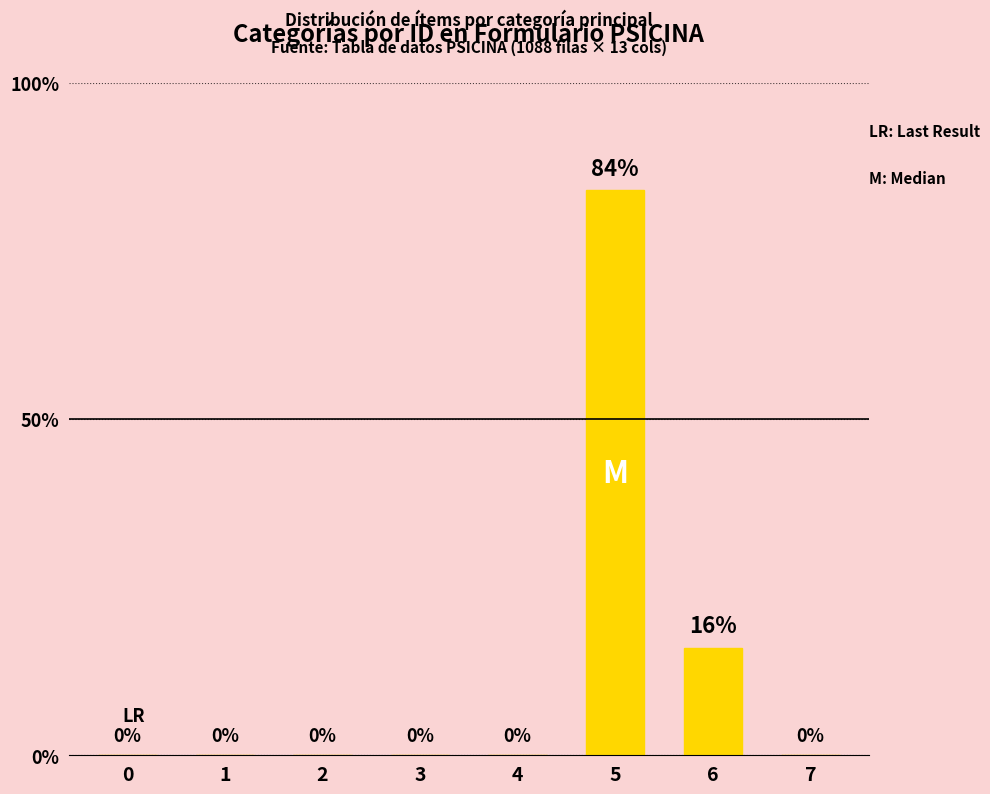

Which category has the highest value across all series?

5